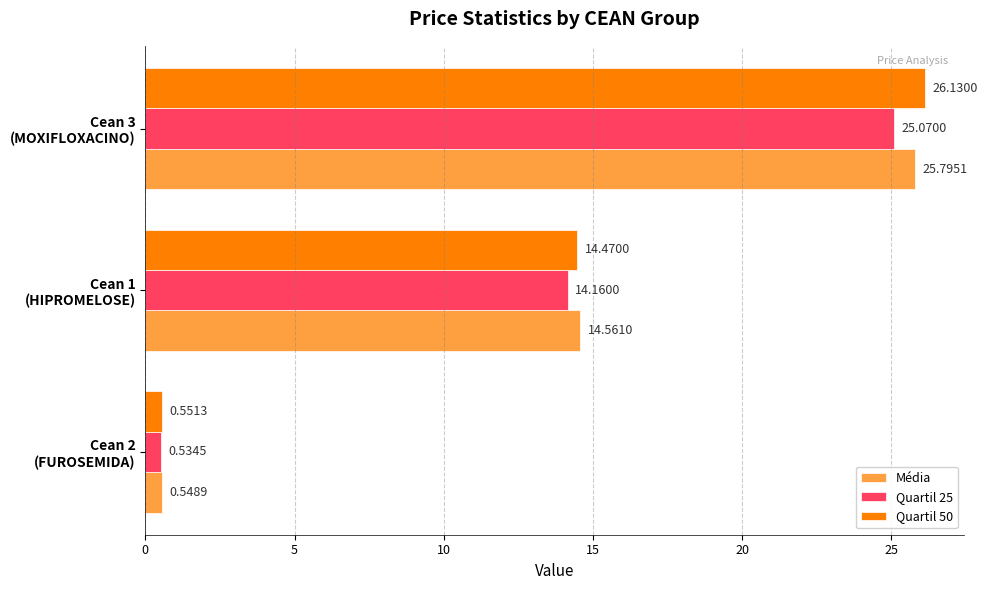

Which series has the widest spread of values?

Quartil 50